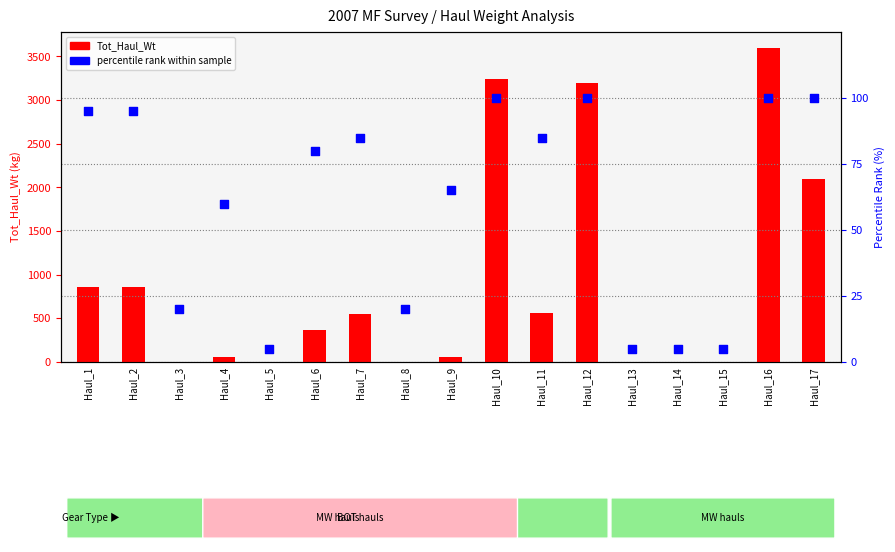

Which series has the largest Y range (max minus min)?

Tot_Haul_Wt